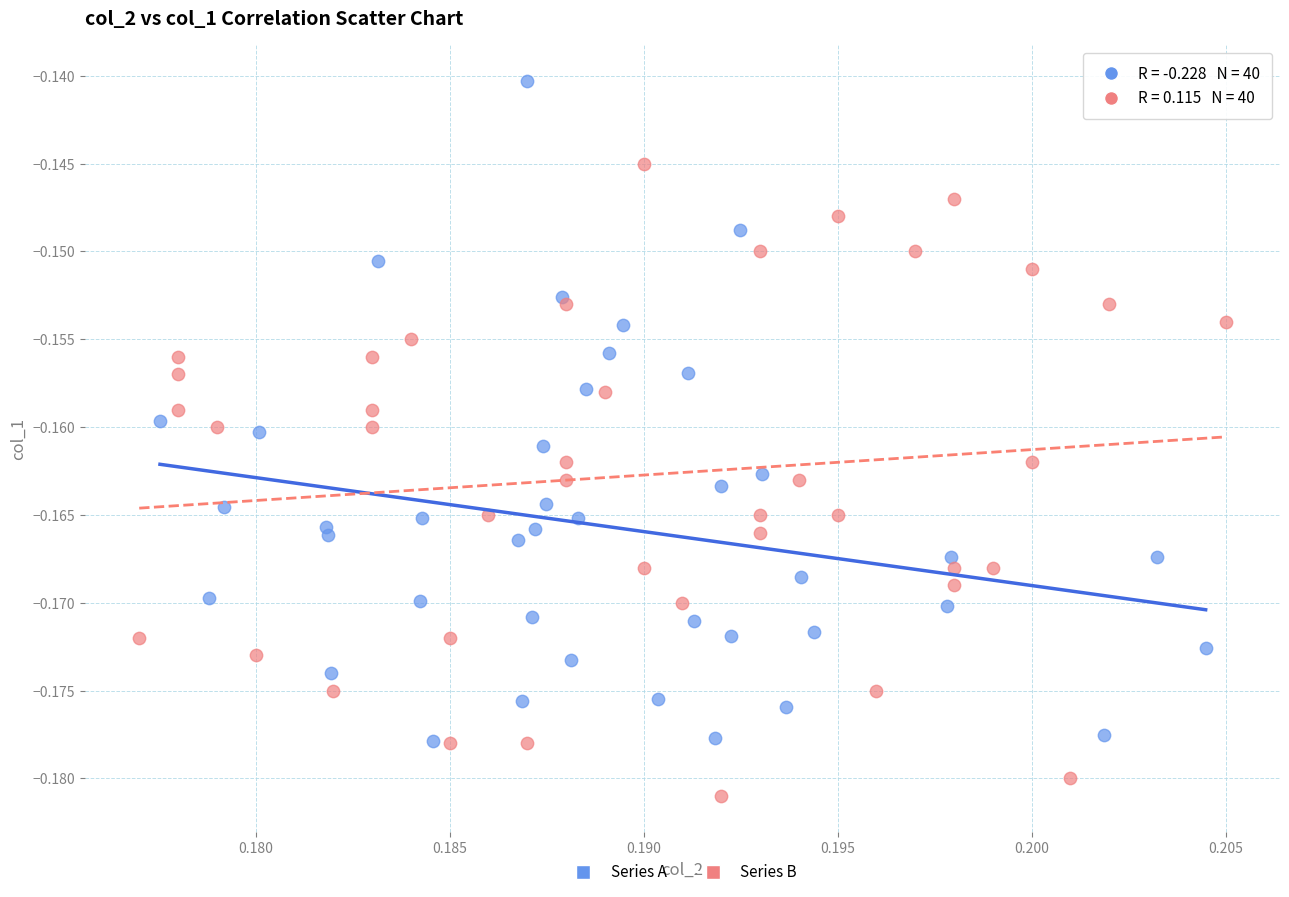

Which series has the widest spread of Y values?

Series A